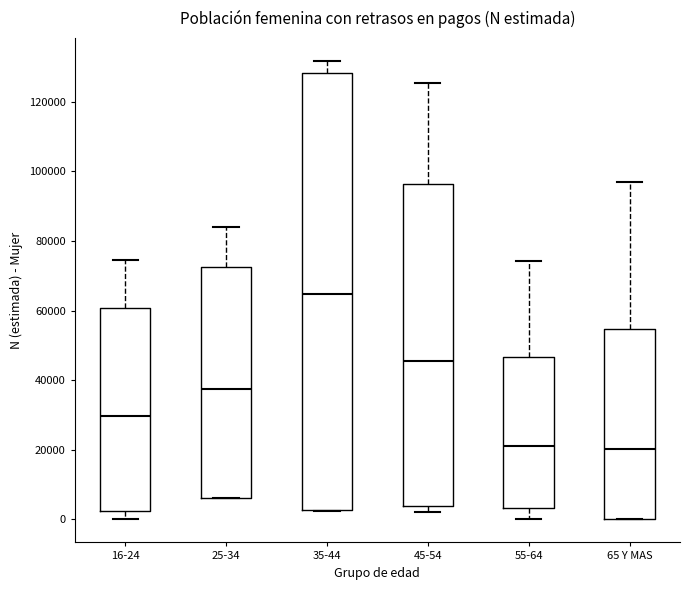

Reading left to right, read every box against the y-axis: the position of its median line, the range the box covers, and the ends of its whiskers. The values are not printed on the chart, so give them approximately, as read against the axis.

16-24: median 30000, box 2000 to 60000, whiskers 0 to 74000
25-34: median 38000, box 6000 to 72000, whiskers 6000 to 84000
35-44: median 64000, box 2000 to 128000, whiskers 2000 to 132000
45-54: median 46000, box 4000 to 96000, whiskers 2000 to 126000
55-64: median 20000, box 4000 to 46000, whiskers 0 to 74000
65 Y MAS: median 20000, box 0 to 54000, whiskers 0 to 98000